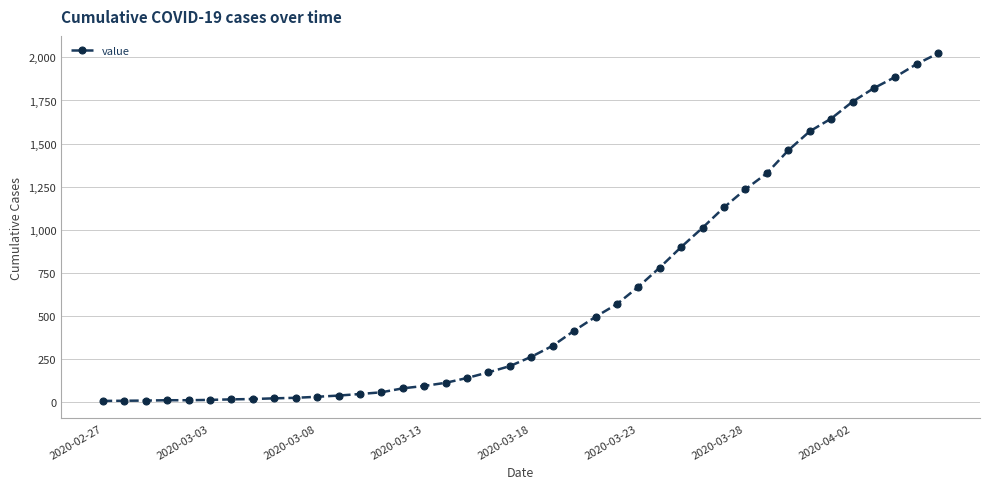

What is the greatest value displayed?

2024